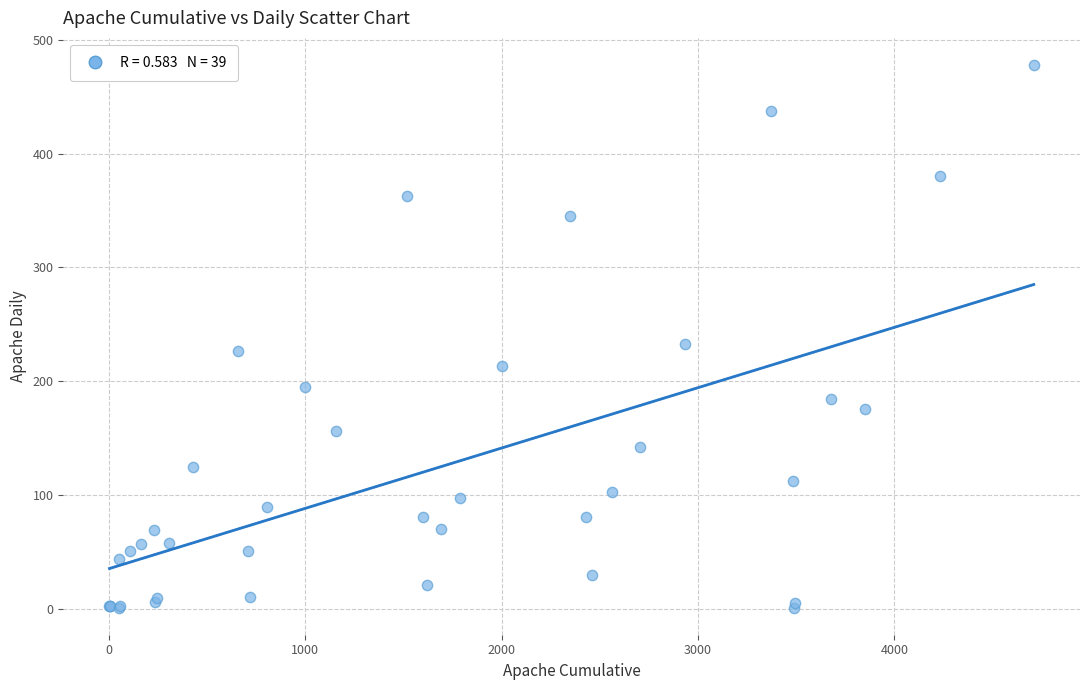

What Y value in the scatter plot is closest to 239?

233